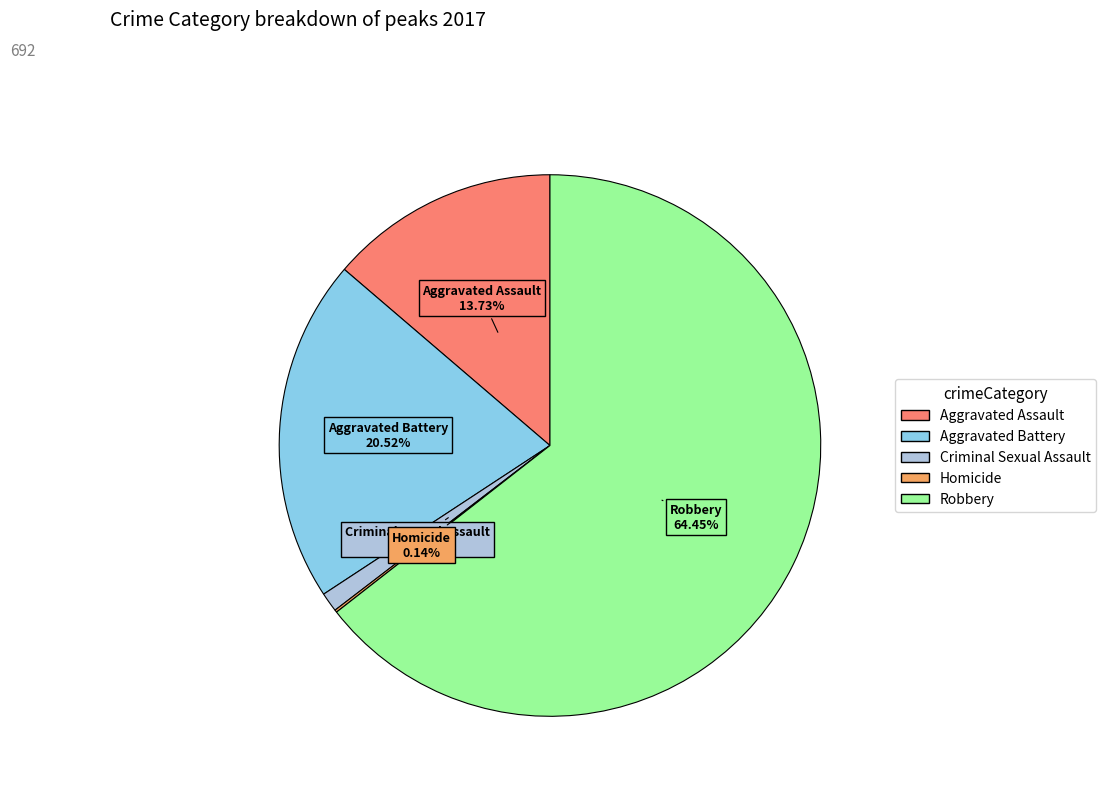

True or false: Aggravated Assault accounts for 14% of the total.

True